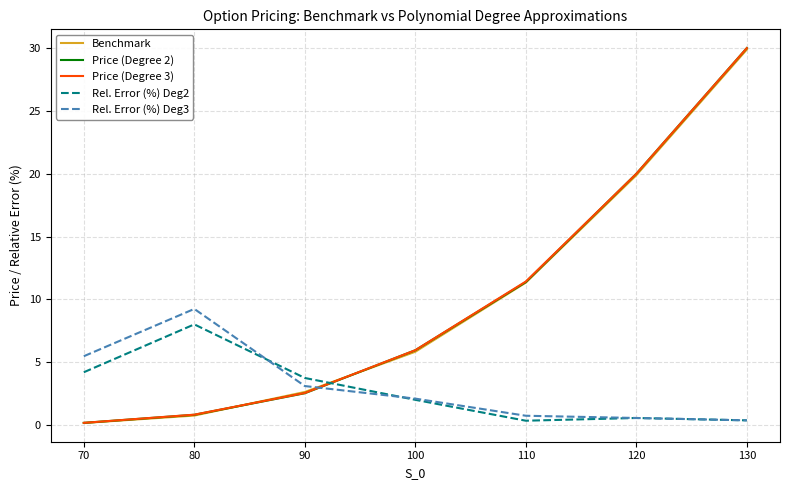

At which category is the sum across all series the highest?

130